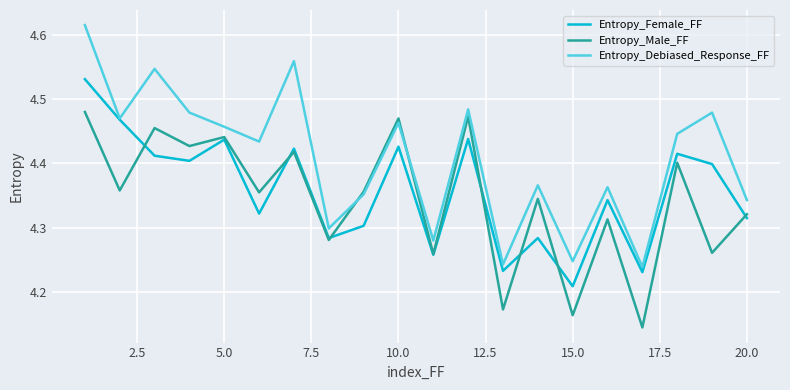

In Entropy_Female_FF, how many points are lower than both neighbors (excluding endpoints)?

7